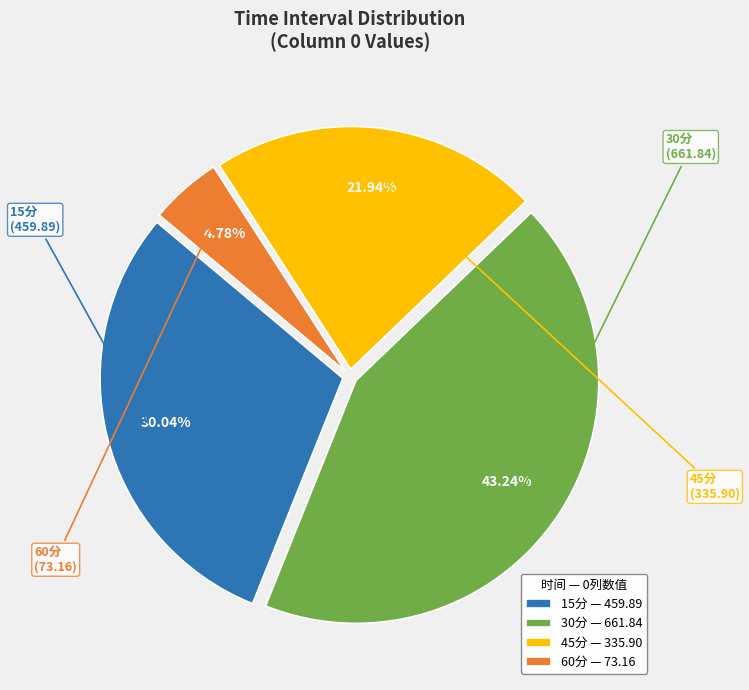

Does 30分 account for over 50% of the chart?

No